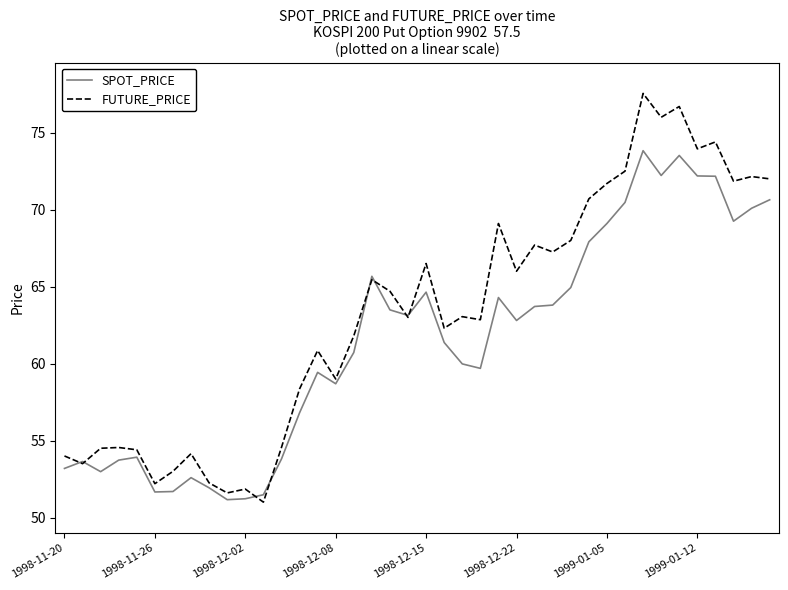

Which series has the largest range (max minus min)?

FUTURE_PRICE